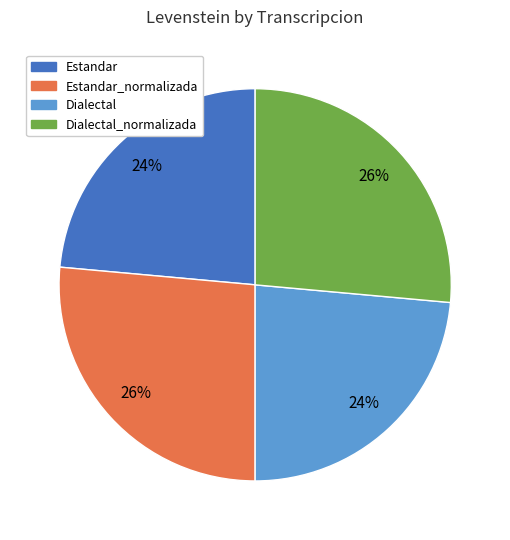

Is there any slice that represents more than half of the pie?

No